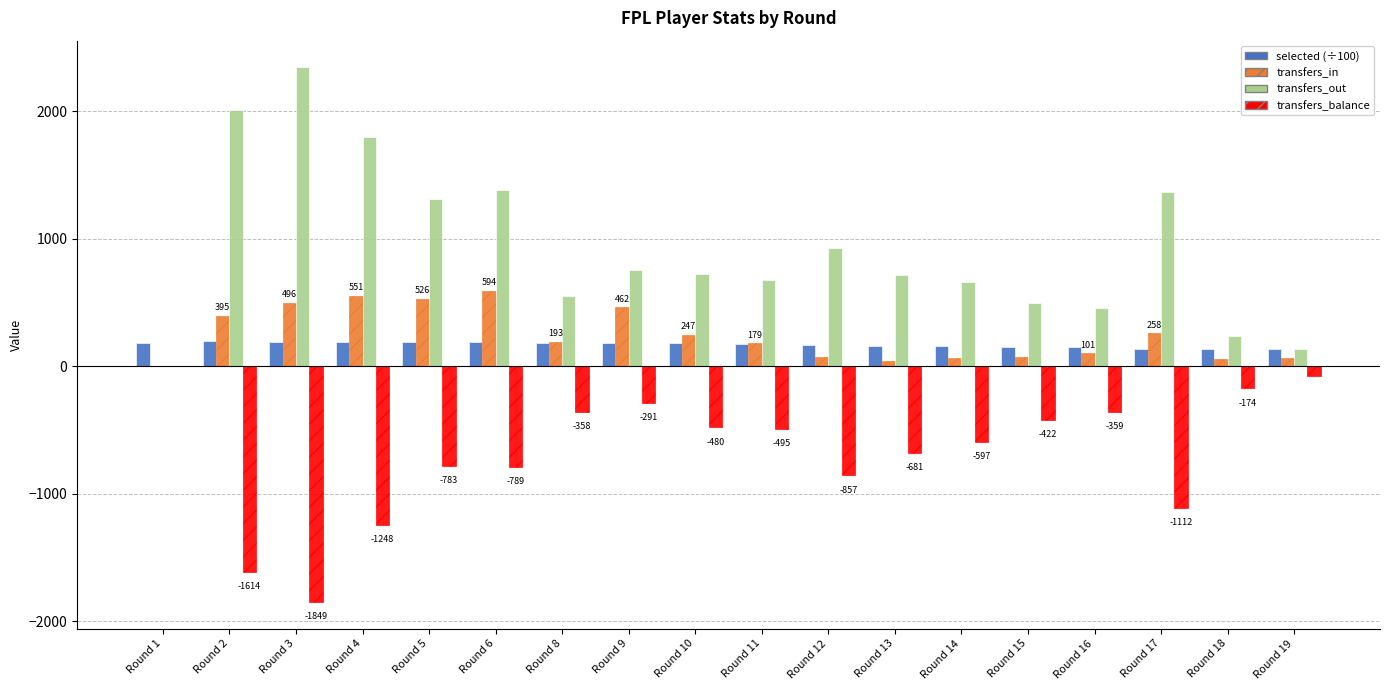

What is the approximate value of selected (÷100) at Round 11?

176.7